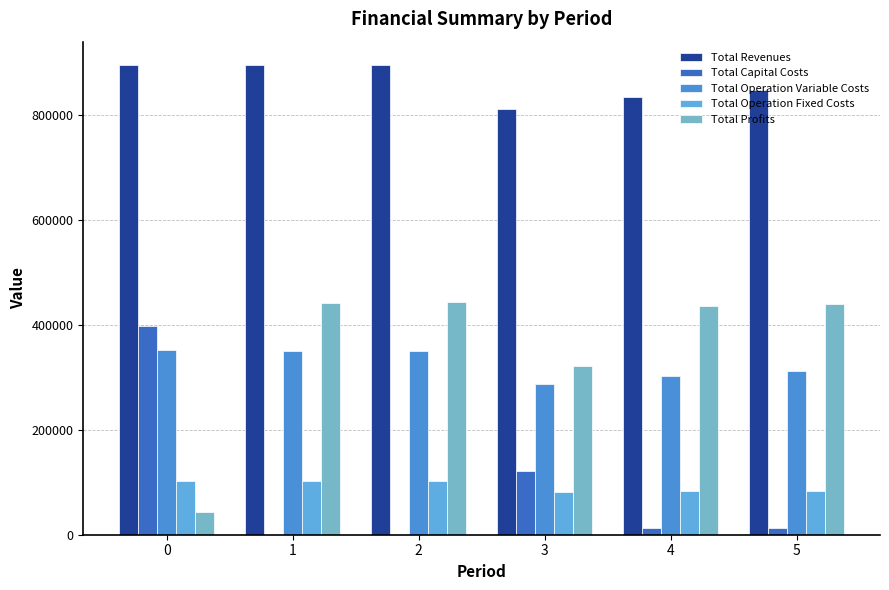

Between 2 and 4, which is larger?

2